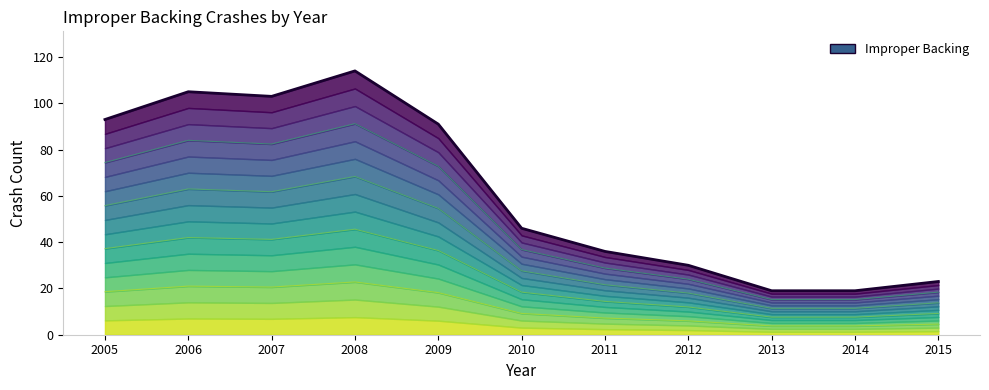

Is it true that the value at 2010 is 32?

False